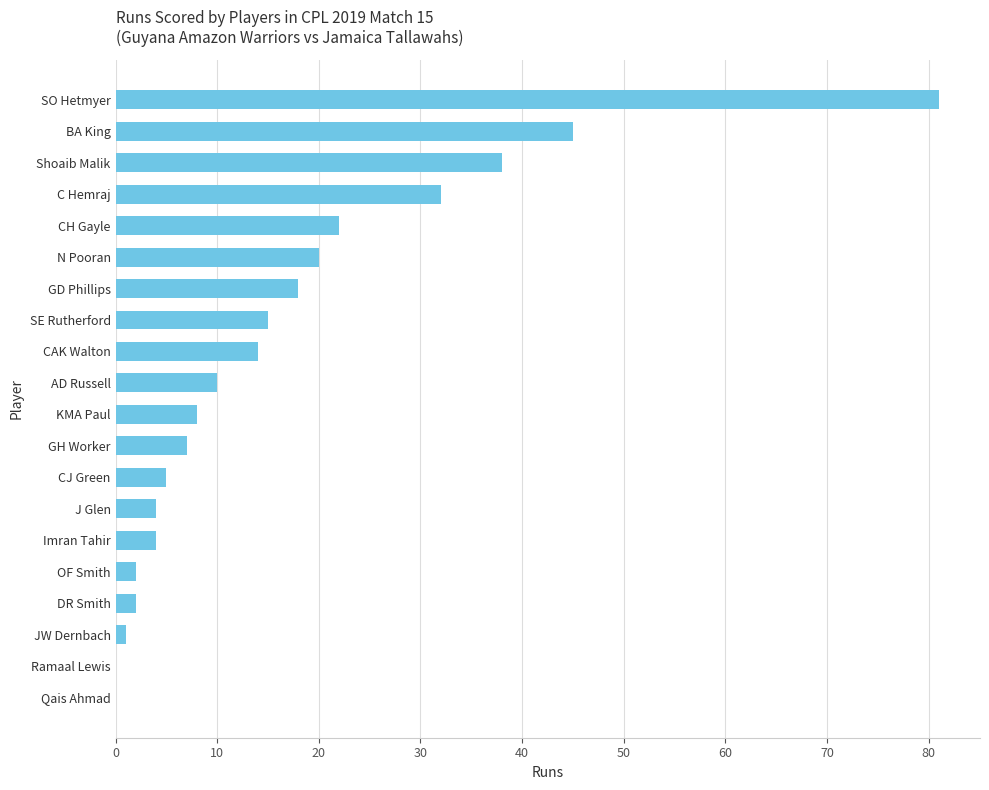

Reading top to bottom, transcribe all the data shown in this chart.

SO Hetmyer=81	BA King=45	Shoaib Malik=38	C Hemraj=32	CH Gayle=22	N Pooran=20	GD Phillips=18	SE Rutherford=15	CAK Walton=14	AD Russell=10	KMA Paul=8	GH Worker=7	CJ Green=5	J Glen=4	Imran Tahir=4	OF Smith=2	DR Smith=2	JW Dernbach=1	Ramaal Lewis=0	Qais Ahmad=0